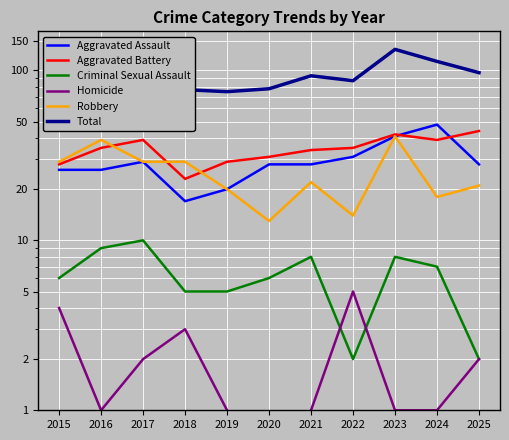

List the labels in order of Aggravated Battery value, largest first.

2025, 2023, 2017, 2024, 2016, 2022, 2021, 2020, 2019, 2015, 2018